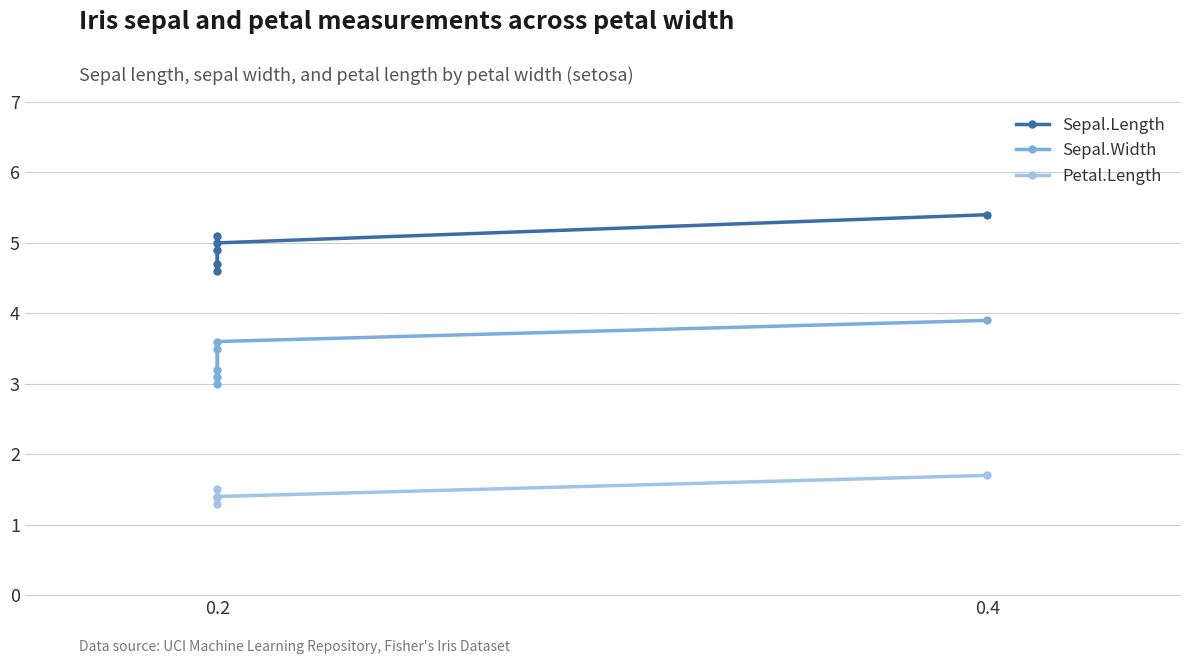

What is the difference between the second highest and minimum values in the Sepal.Width series?

0.6